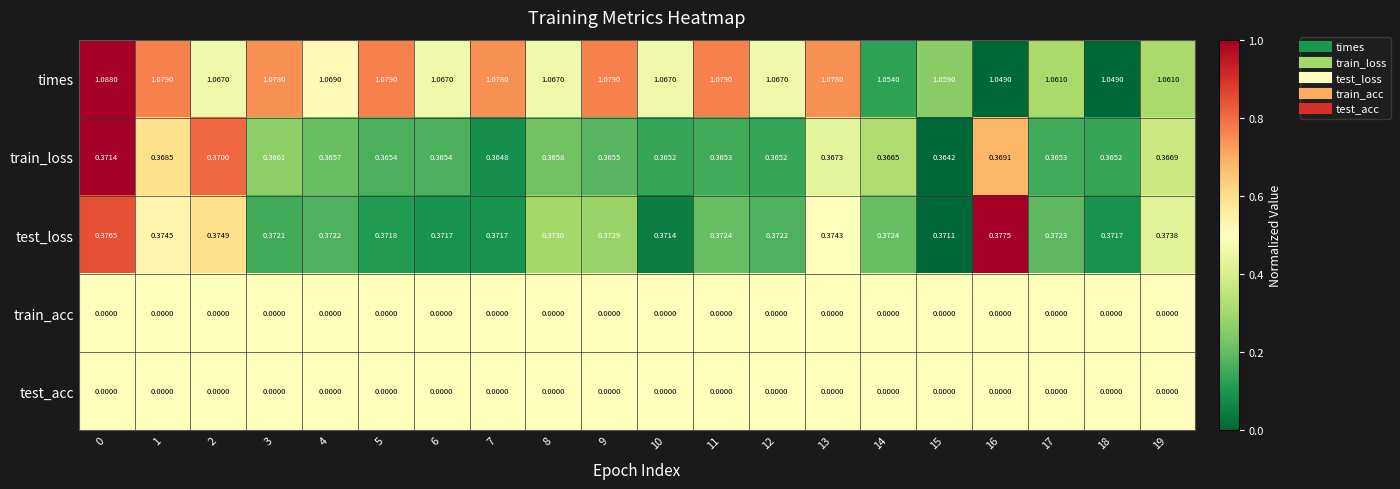

Which series has the largest range (max minus min)?

times